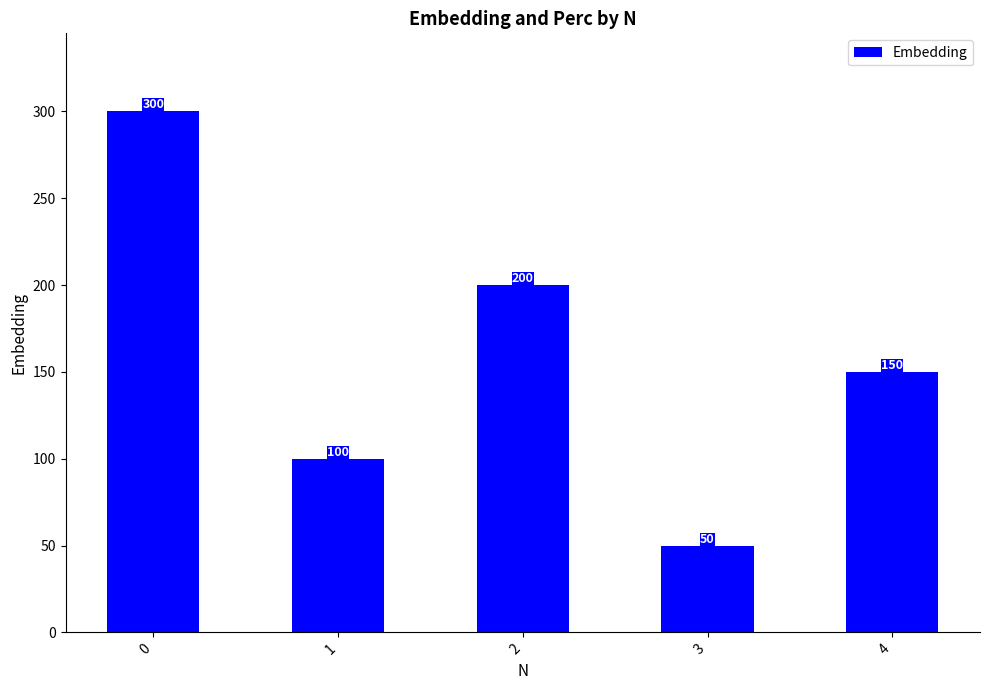

Does the chart contain stacked bars?

No